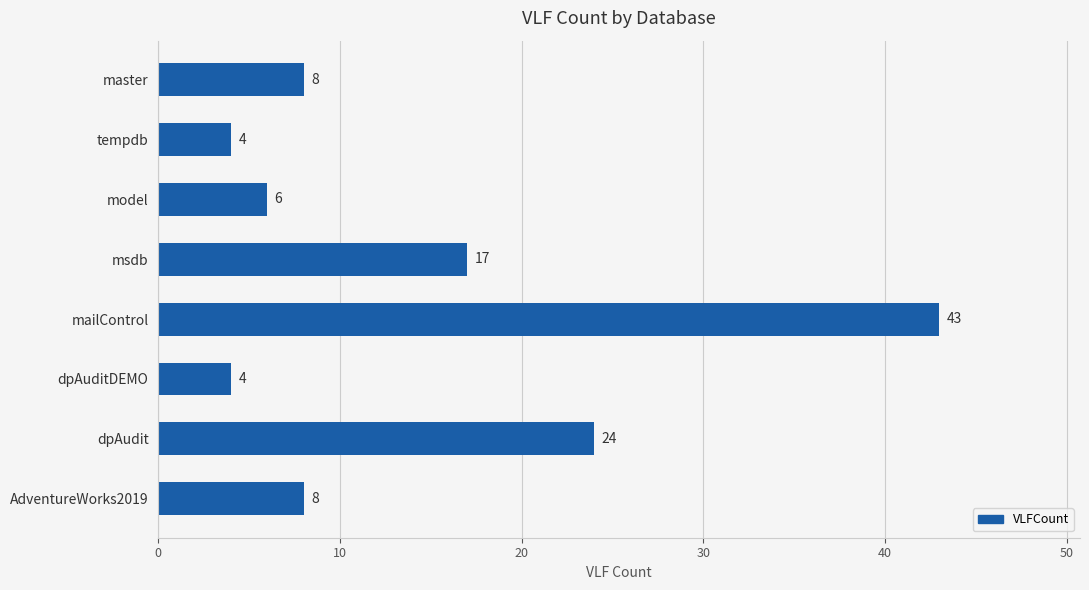

Reading bottom to top, transcribe all the data shown in this chart.

AdventureWorks2019=8	dpAudit=24	dpAuditDEMO=4	mailControl=43	msdb=17	model=6	tempdb=4	master=8